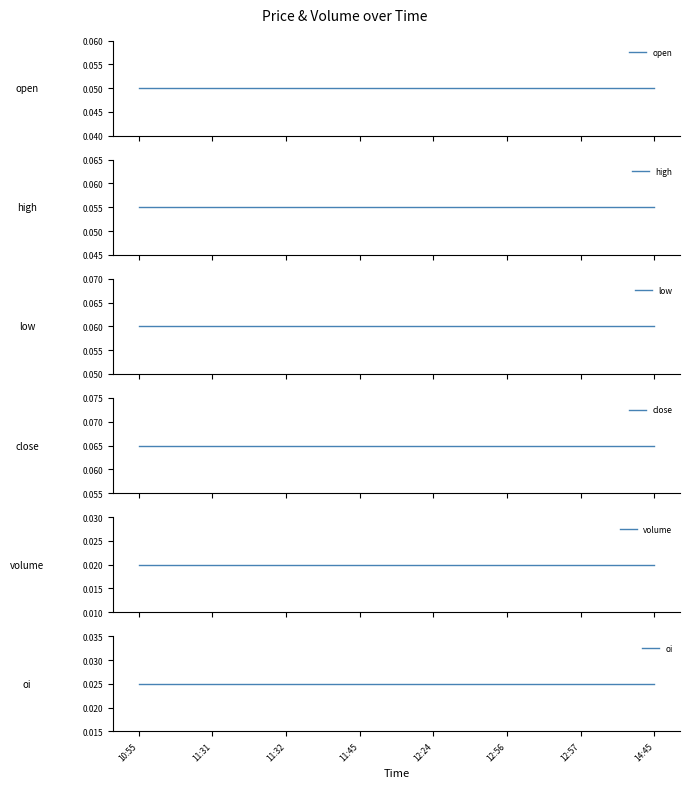

Is it true that open equals 0.0 at 11:31?

False